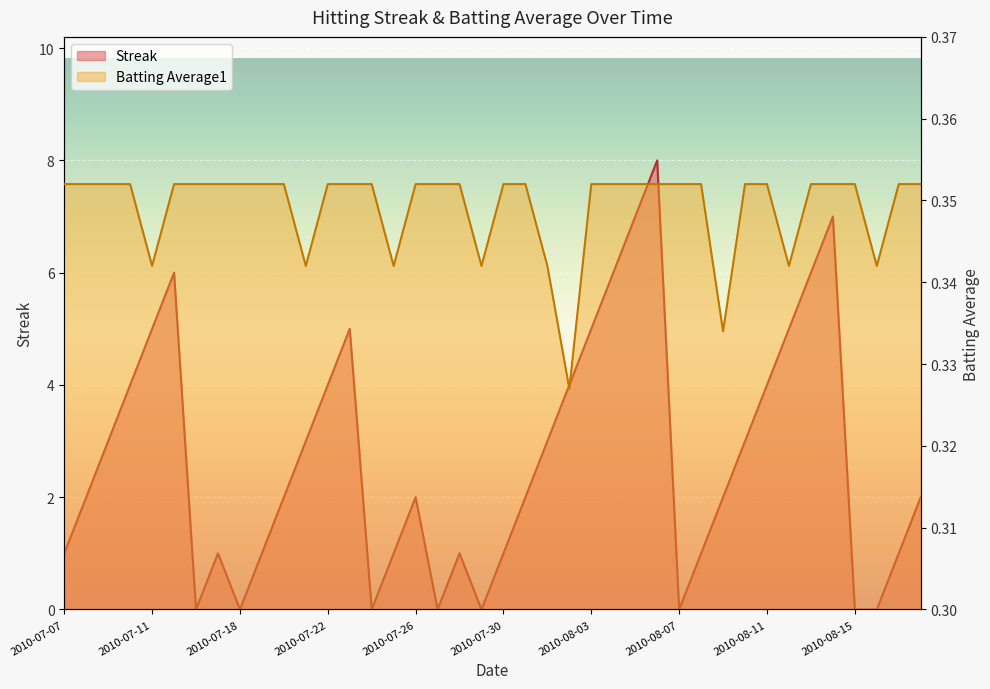

Which category has the highest value in the Streak series?

2010-08-06